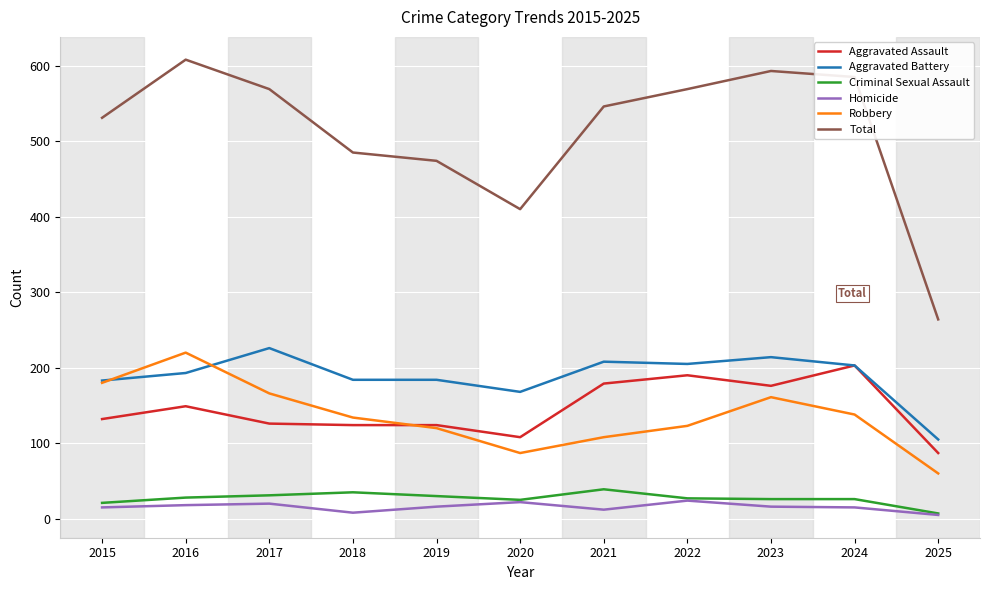

Is this an area chart (filled region under the line)?

No